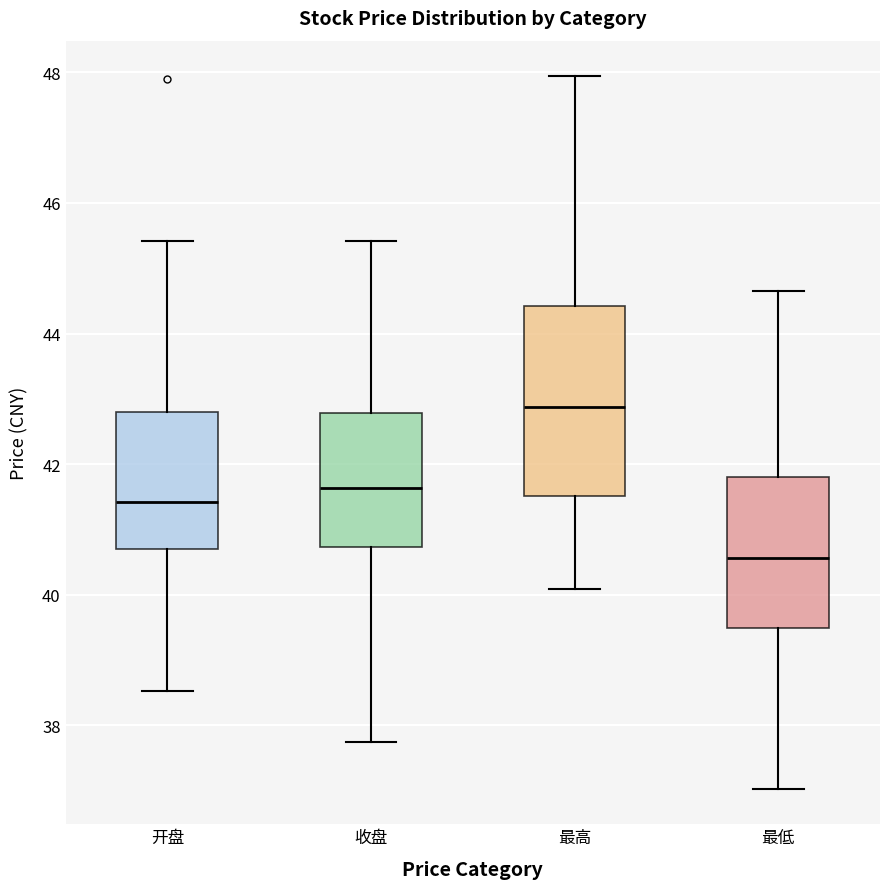

Which box is the tallest, from its lower edge to its upper edge?

最高